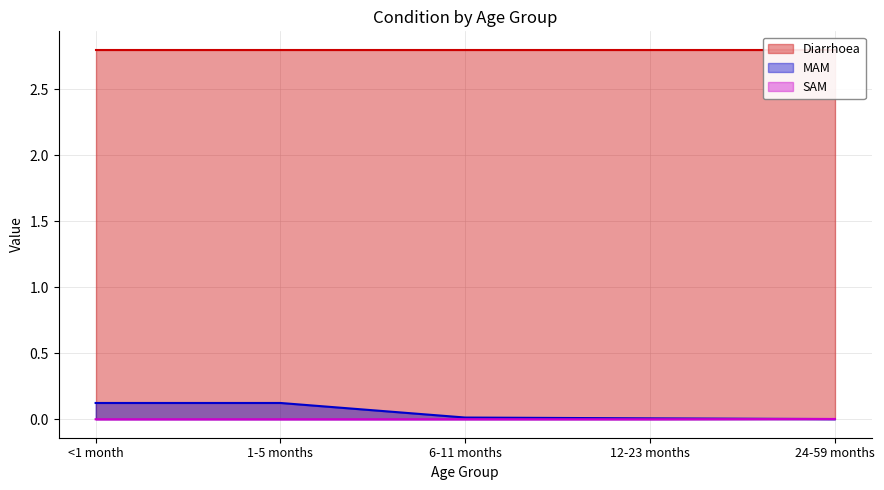

Count the SAM values in the range 0 to 1.

5